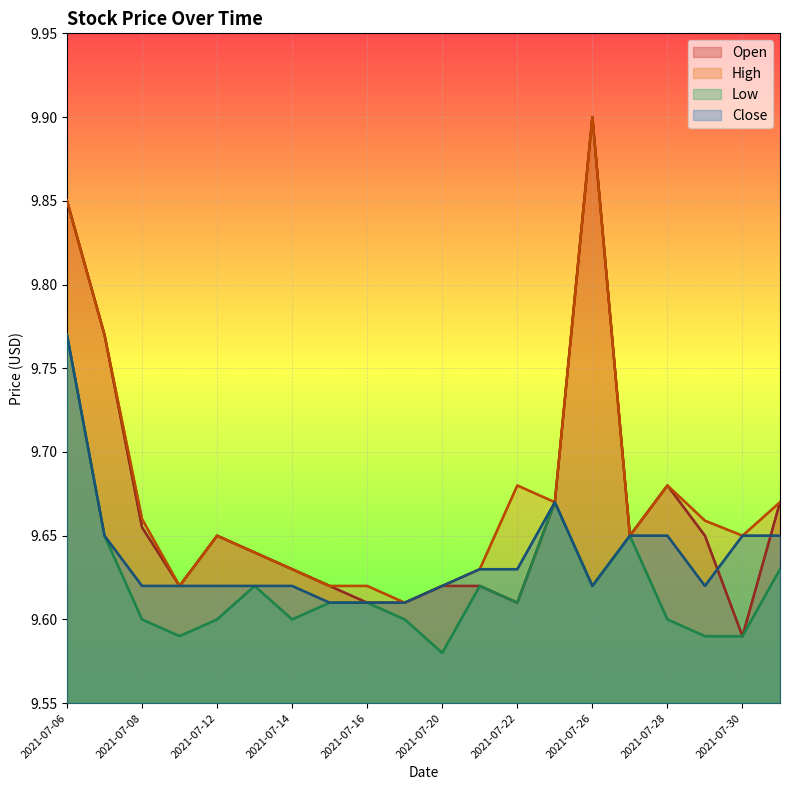

True or false: Low has a value of 9.6 at 11.

True